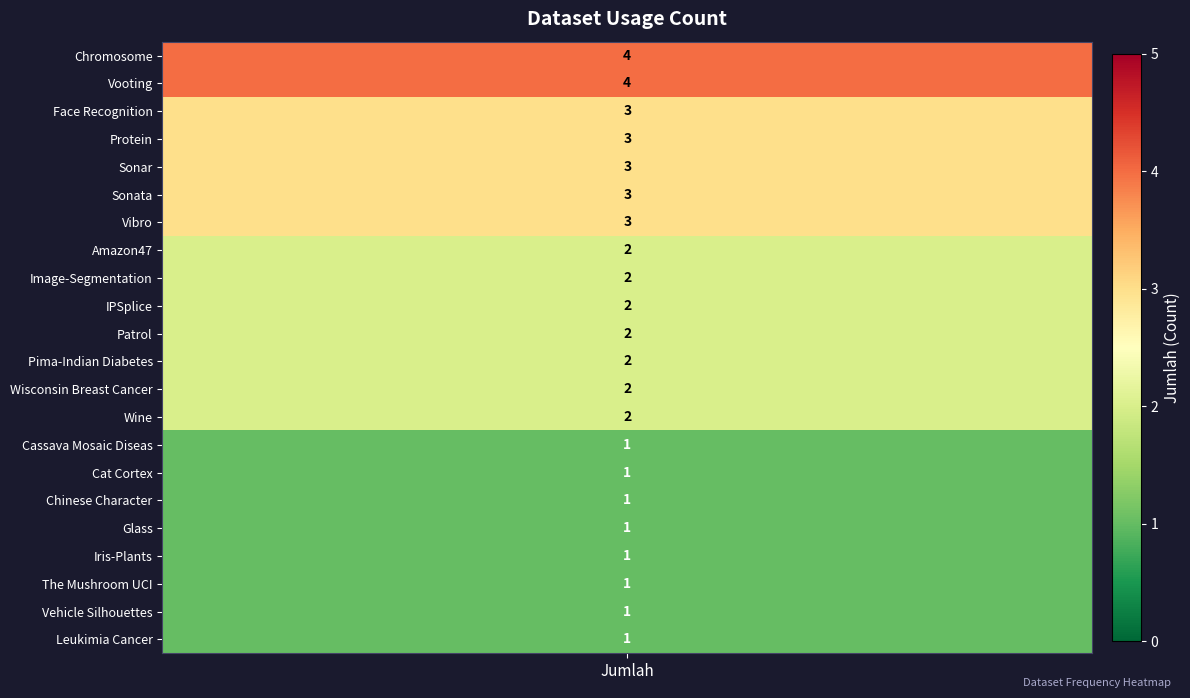

True or false: the data shows 2 at Amazon47.

True